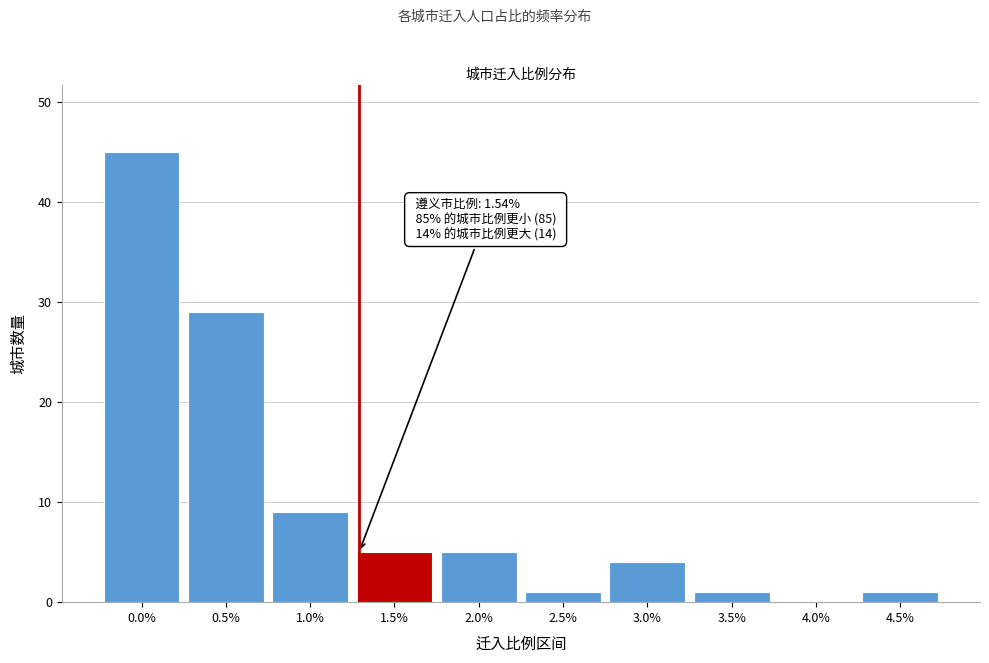

Reading right to left, transcribe all the data shown in this chart.

4.5%=1	4.0%=0	3.5%=1	3.0%=4	2.5%=1	2.0%=5	1.5%=5	1.0%=9	0.5%=29	0.0%=45